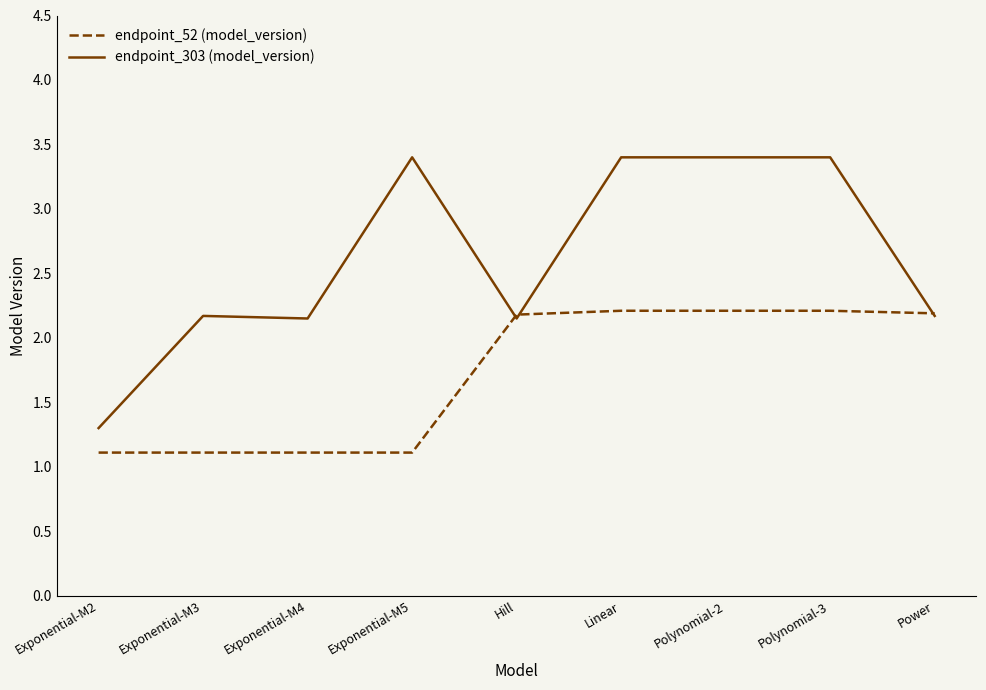

Between which two adjacent categories do endpoint_52 (model_version) and endpoint_303 (model_version) first intersect?

Exponential-M5 and Hill